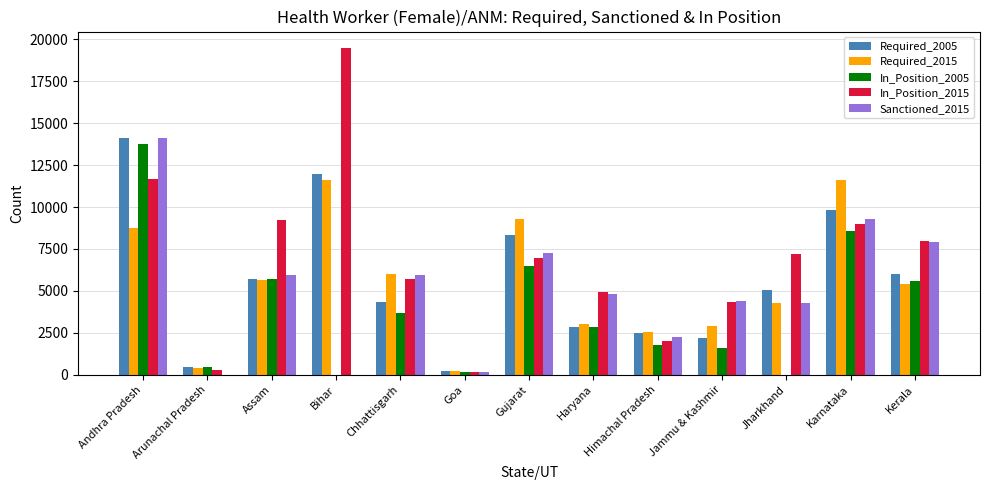

What is the highest value of the Required_2015 series?

11617